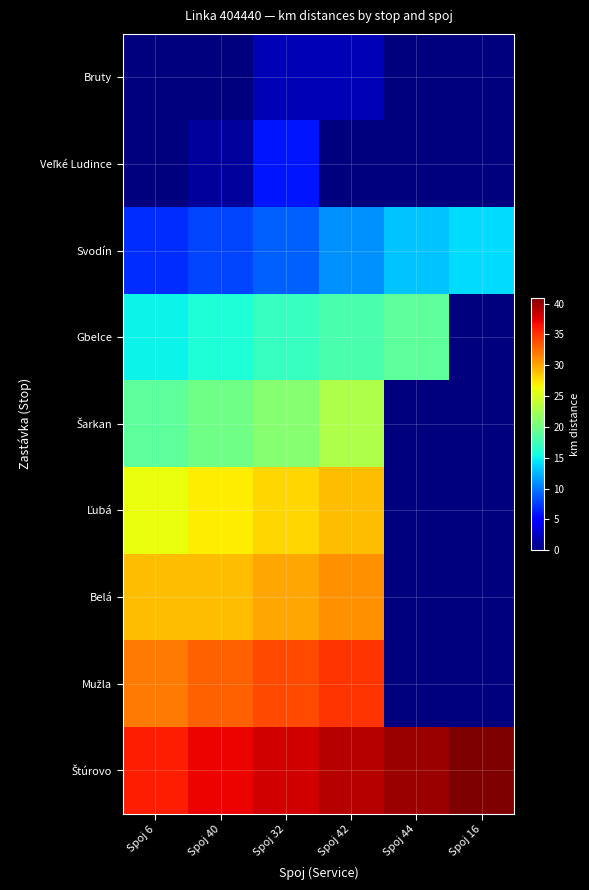

Which series has the largest total across all categories?

Štúrovo